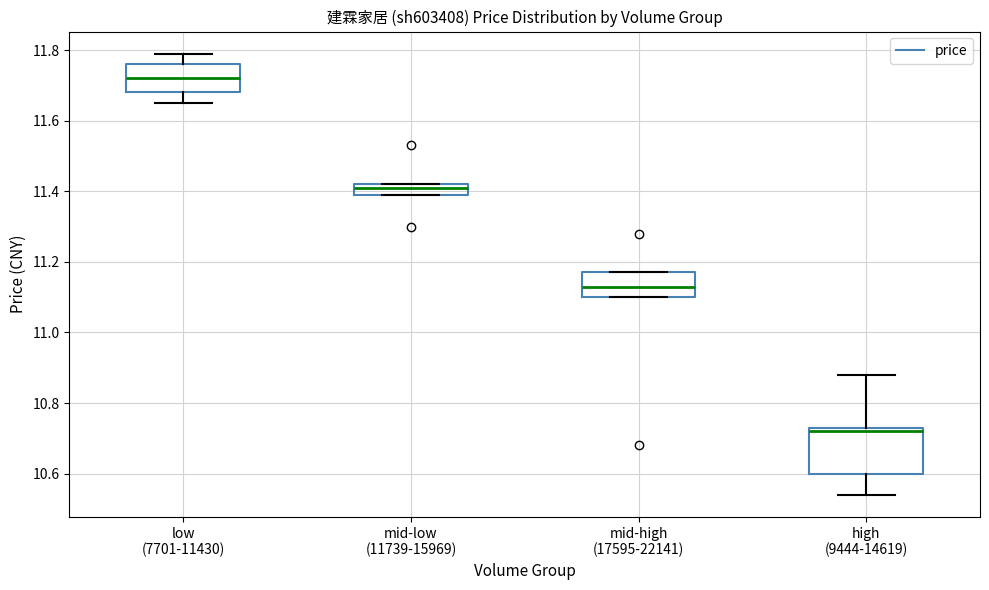

Where is the upper edge of the box for mid-low (11739-15969) on the y-axis? The values are not printed on the chart, so give them approximately, as read against the axis.

11.42